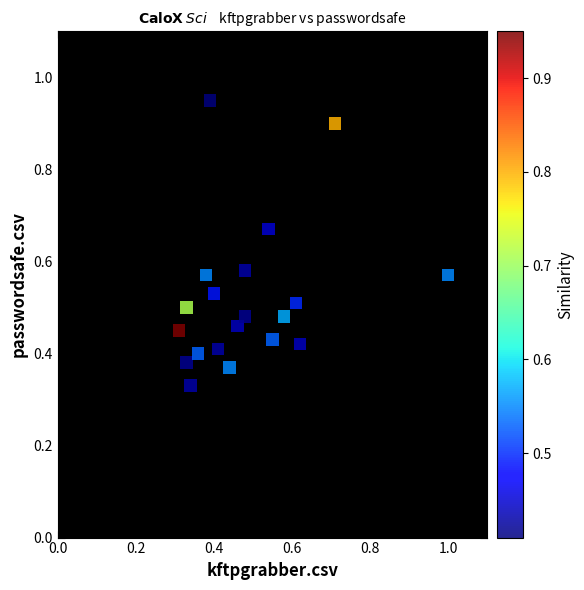

How many data points are displayed?

20